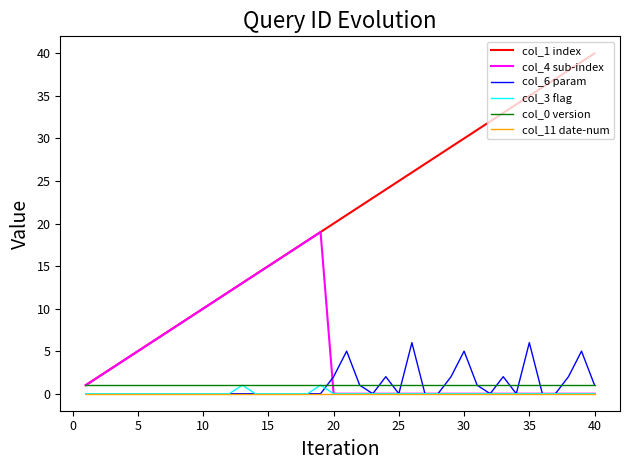

How many series are shown in this chart?

6